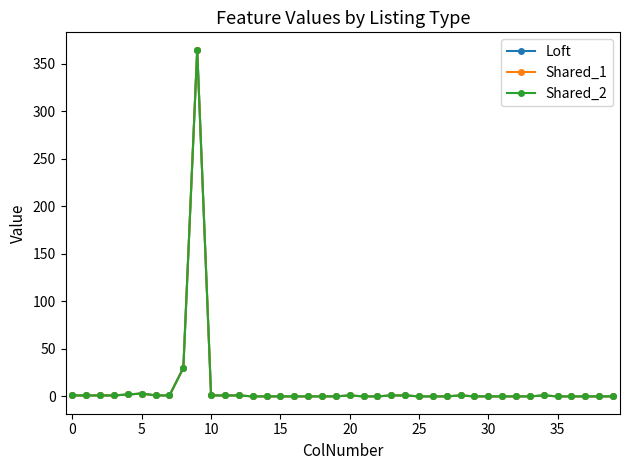

What is the maximum value for Loft?

365